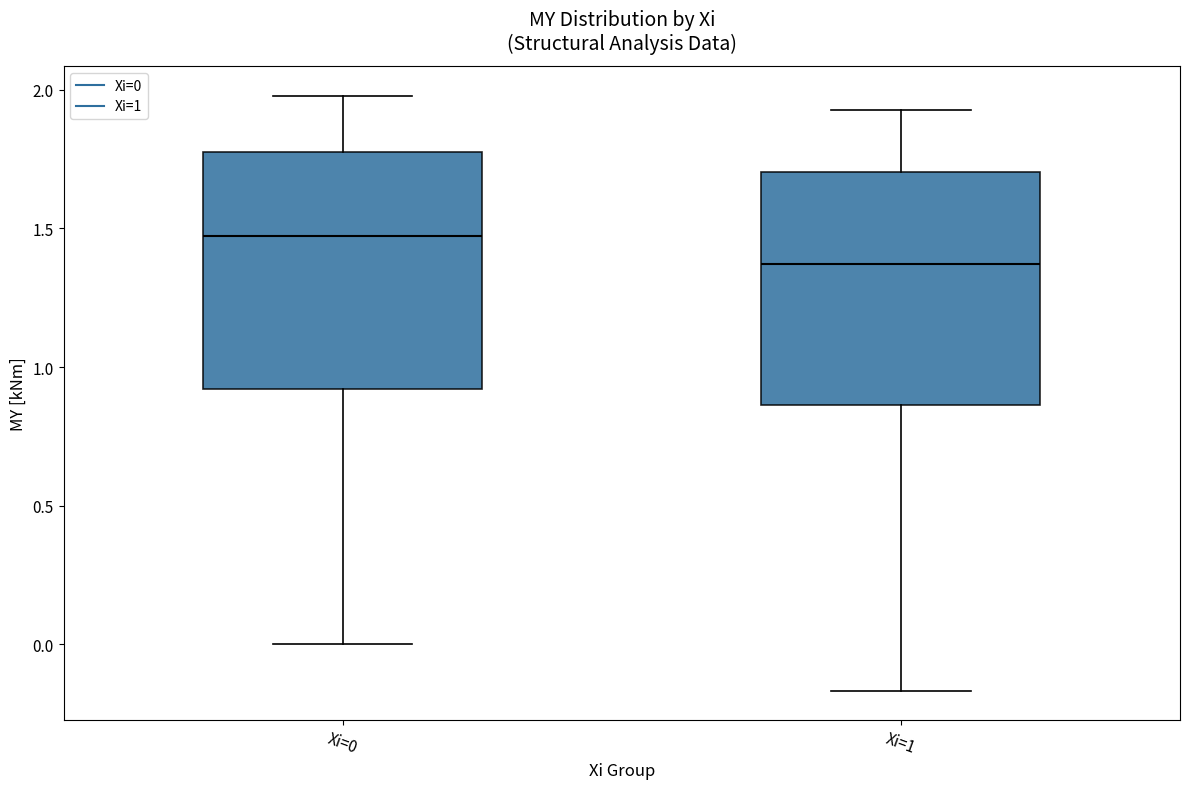

Reading left to right, read every box against the y-axis: the position of its median line, the range the box covers, and the ends of its whiskers. The values are not printed on the chart, so give them approximately, as read against the axis.

Xi=0: median 1.45, box 0.90 to 1.80, whiskers 0.00 to 2.00
Xi=1: median 1.35, box 0.85 to 1.70, whiskers -0.15 to 1.95